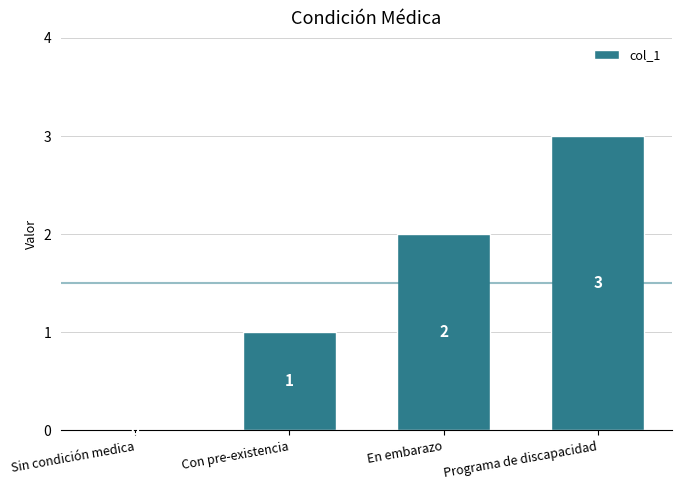

Reading left to right, what are all the values shown in this chart?

Sin condición medica=0	Con pre-existencia=1	En embarazo=2	Programa de discapacidad=3